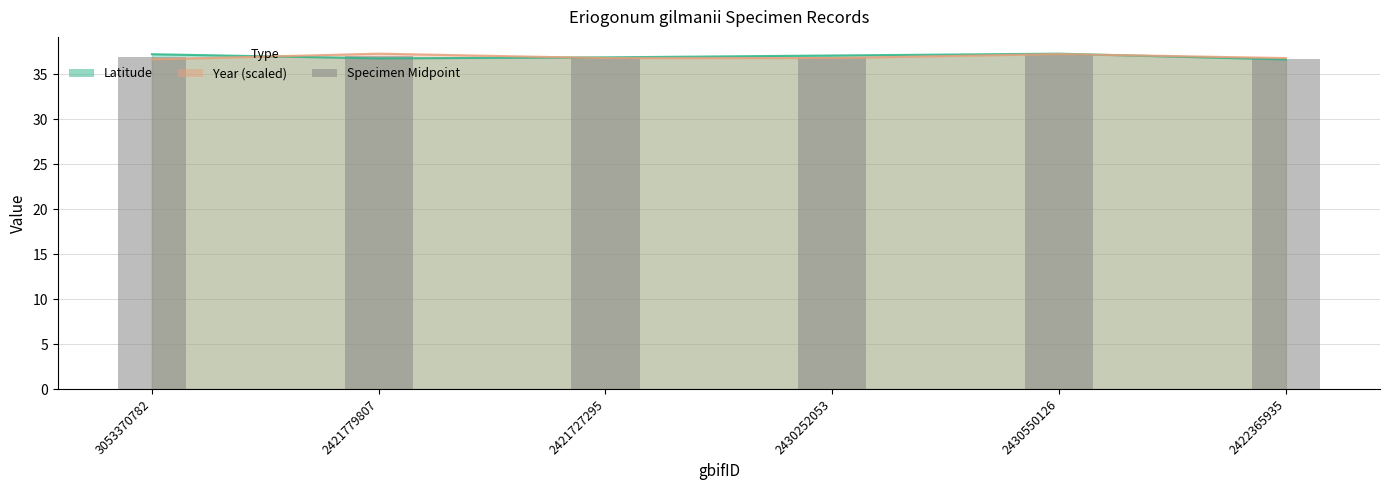

Approximately how many times larger is the value at 2421779807 compared to 2430550126?

1.0